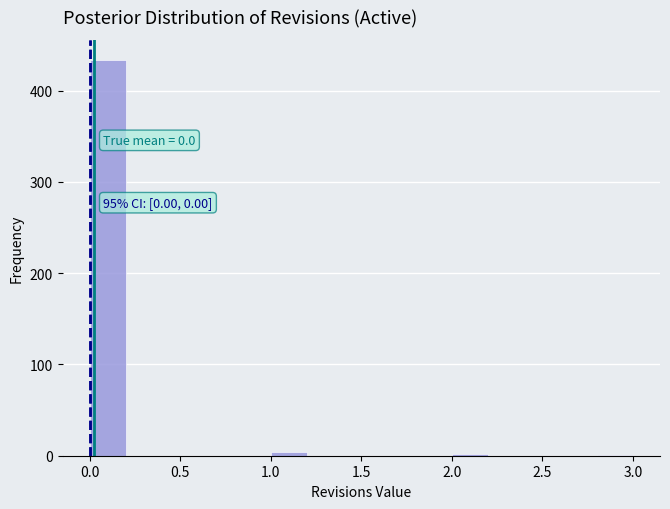

Over which range of the x-axis is the bar tallest?

0.0 to 0.2